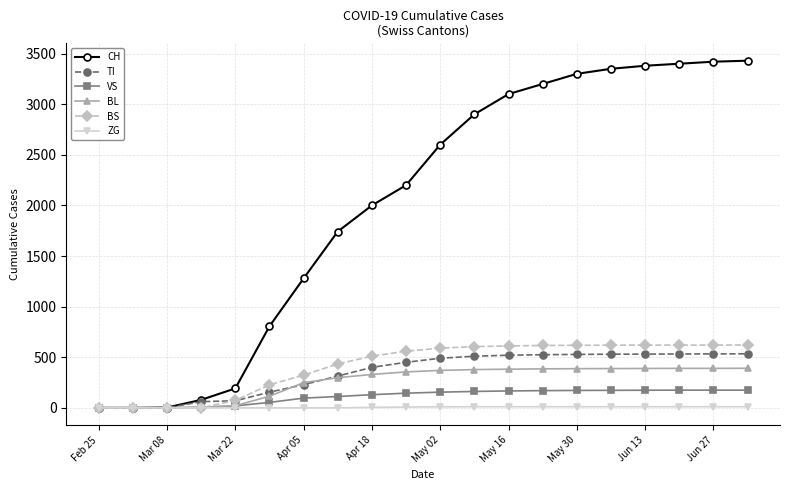

Which series has the largest total across all categories?

CH